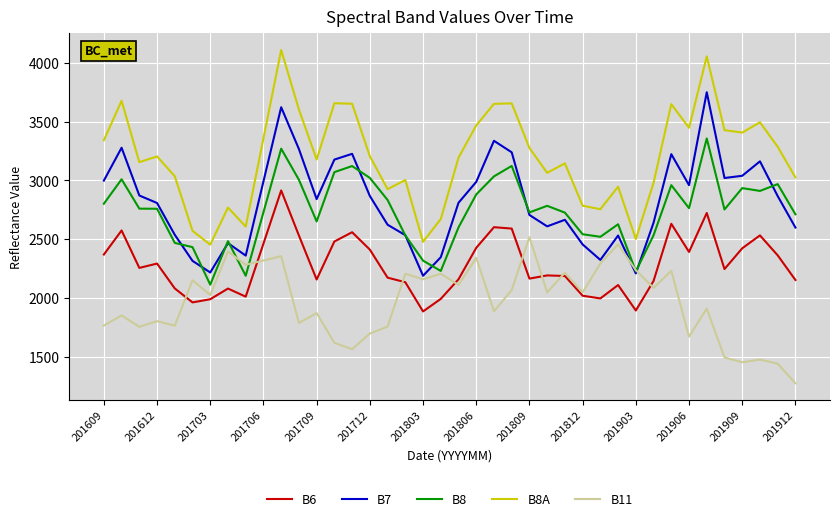

Which series has the largest total across all categories?

B8A